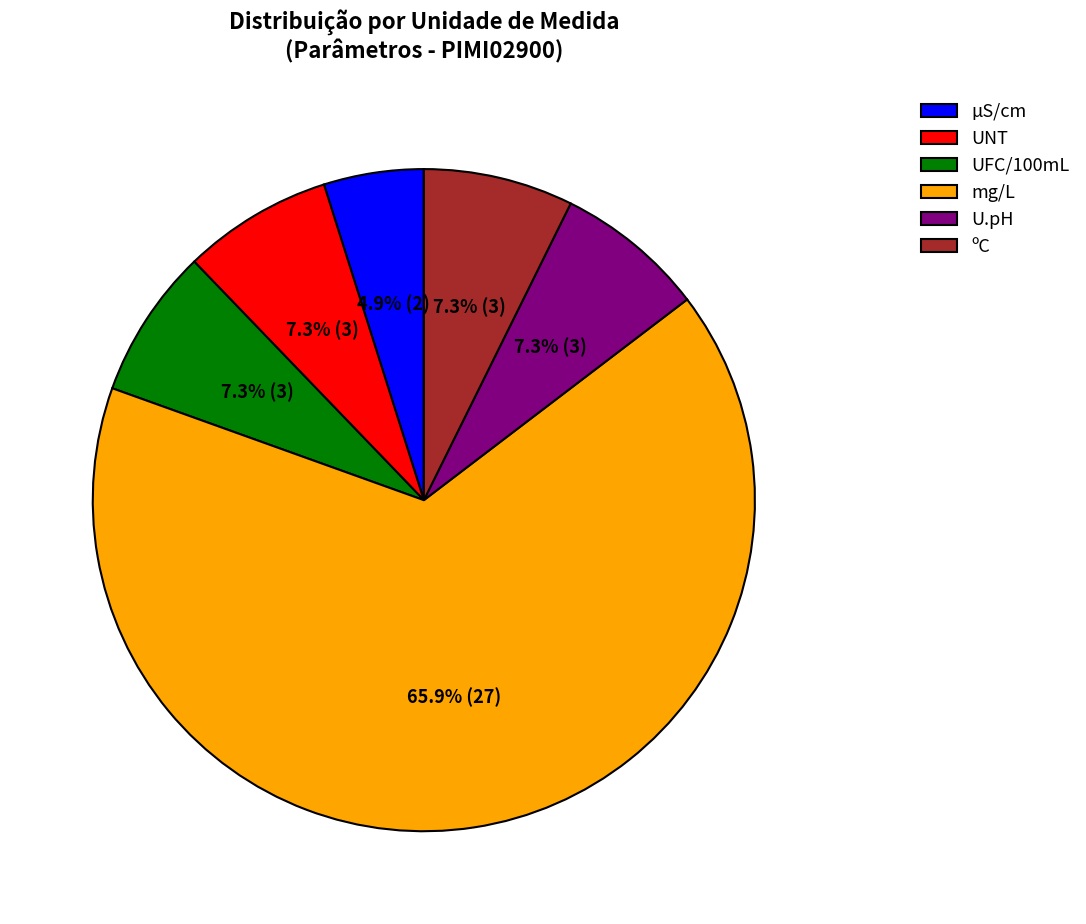

What is the ratio of the value at mg/L to the value at ºC?

9.0